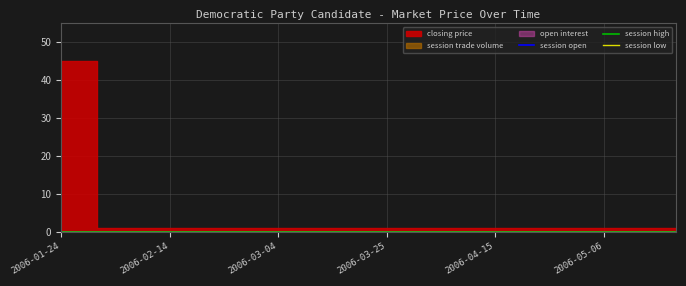

What is the label of the 14th point from the left?

2006-04-22